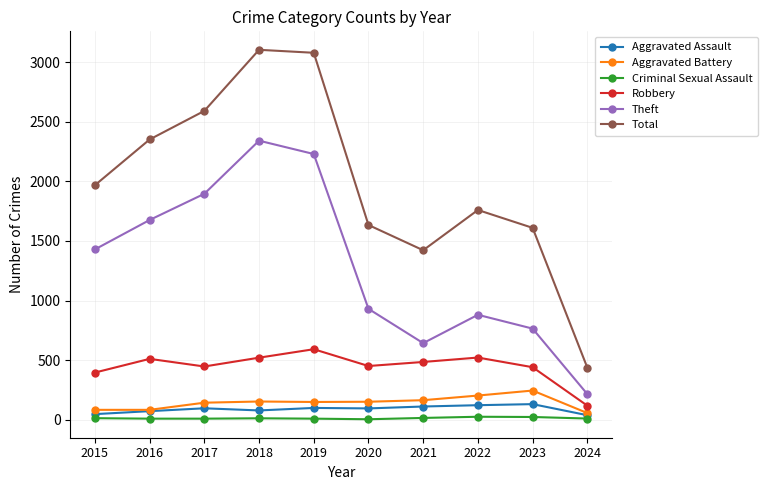

How many lines are shown in the chart?

6